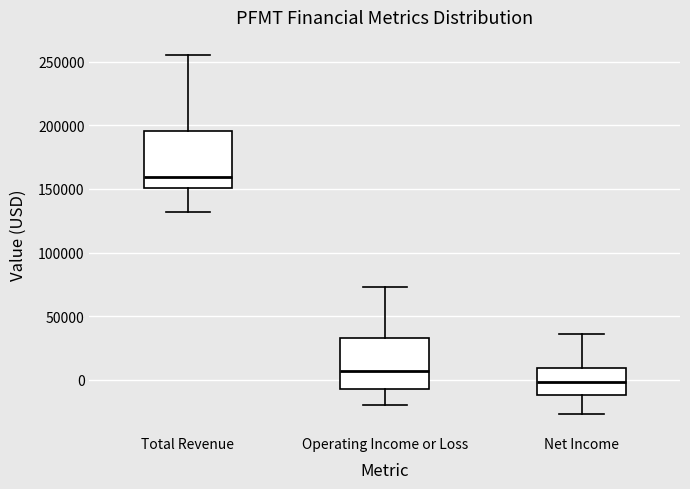

Reading left to right, transcribe this box plot: for each box, give where its median line is, the range the box spans, and where its two whiskers end, as read against the y-axis. The values are not printed on the chart, so give them approximately, as read against the axis.

Total Revenue: median 160000, box 150000 to 195000, whiskers 130000 to 255000
Operating Income or Loss: median 5000, box -5000 to 35000, whiskers -20000 to 75000
Net Income: median 0, box -10000 to 10000, whiskers -25000 to 35000